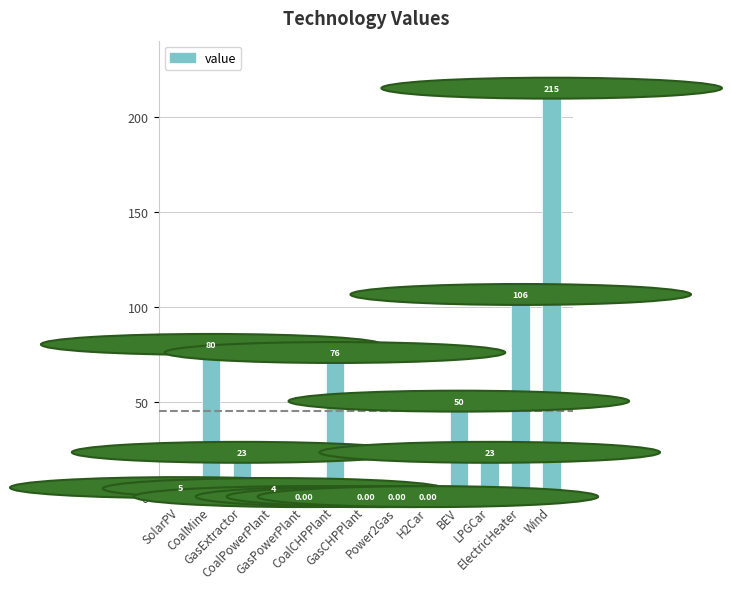

Rank the categories by value from highest to lowest.

Wind, ElectricHeater, CoalMine, CoalCHPPlant, BEV, GasExtractor, LPGCar, SolarPV, CoalPowerPlant, GasPowerPlant, GasCHPPlant, Power2Gas, H2Car